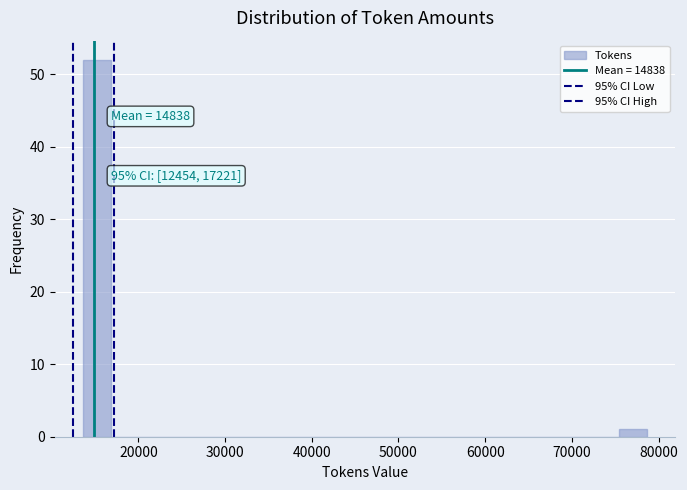

Read against the x-axis, roughly where is the centre of the tallest bar?

15000